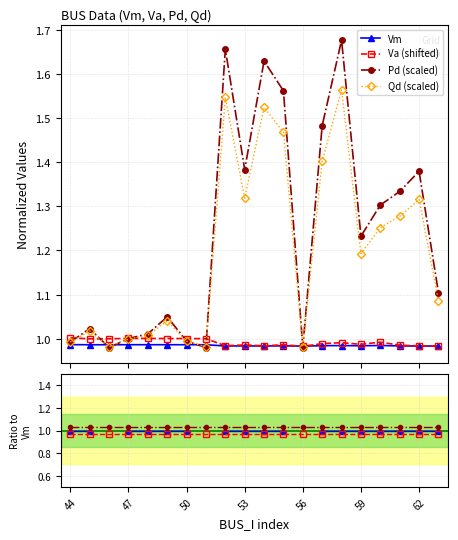

Which has a higher value, 58 or 52?

58